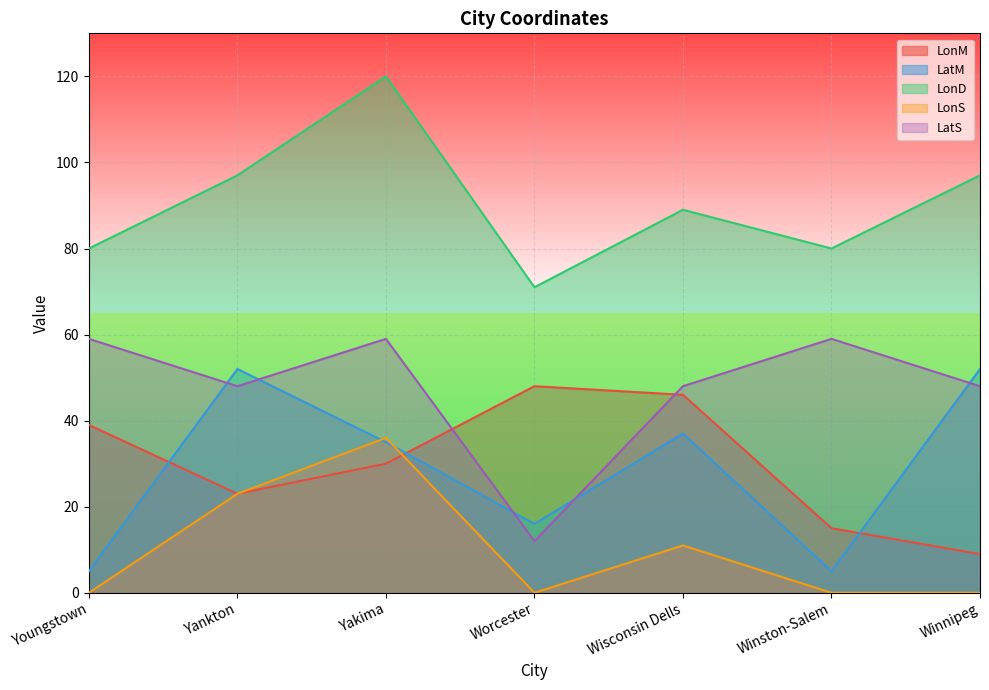

At which category is the sum across all series the highest?

Yakima